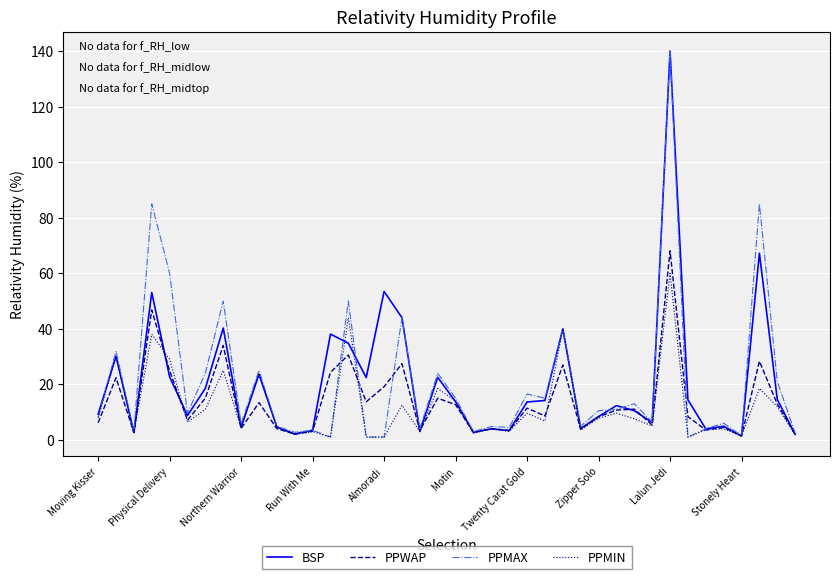

What is the highest value of the PPWAP series?

68.1